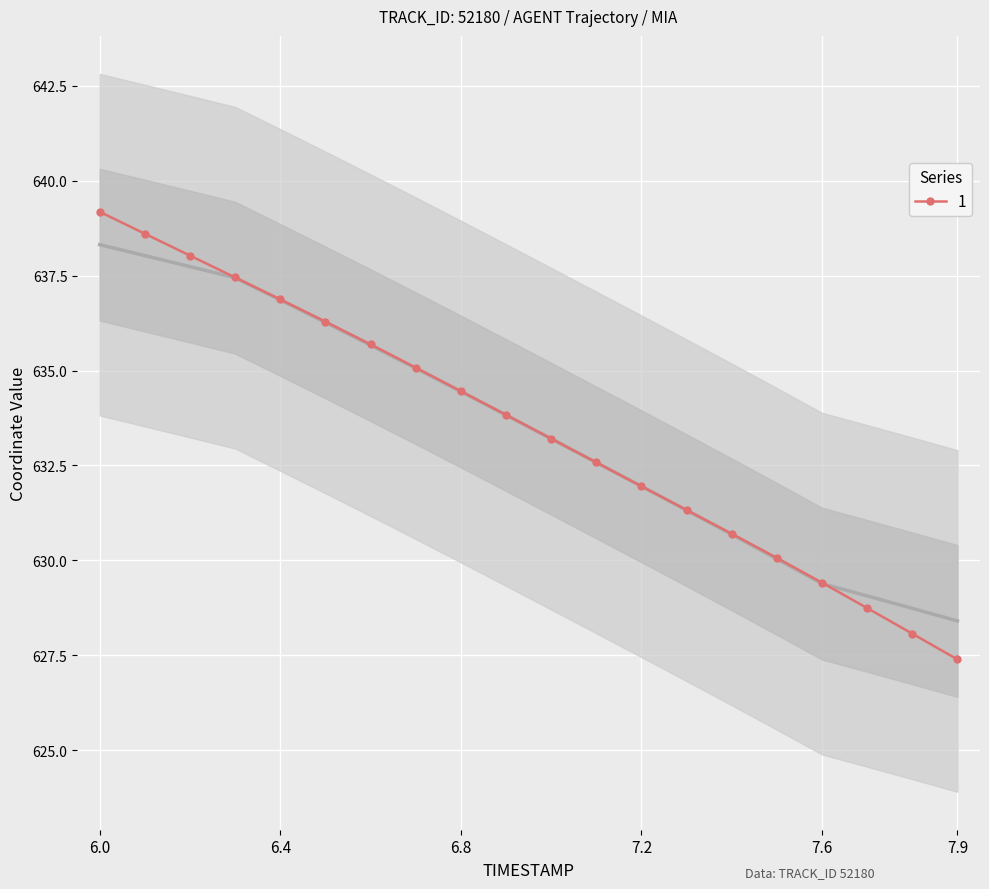

What is the highest value of the 1 series?

639.2